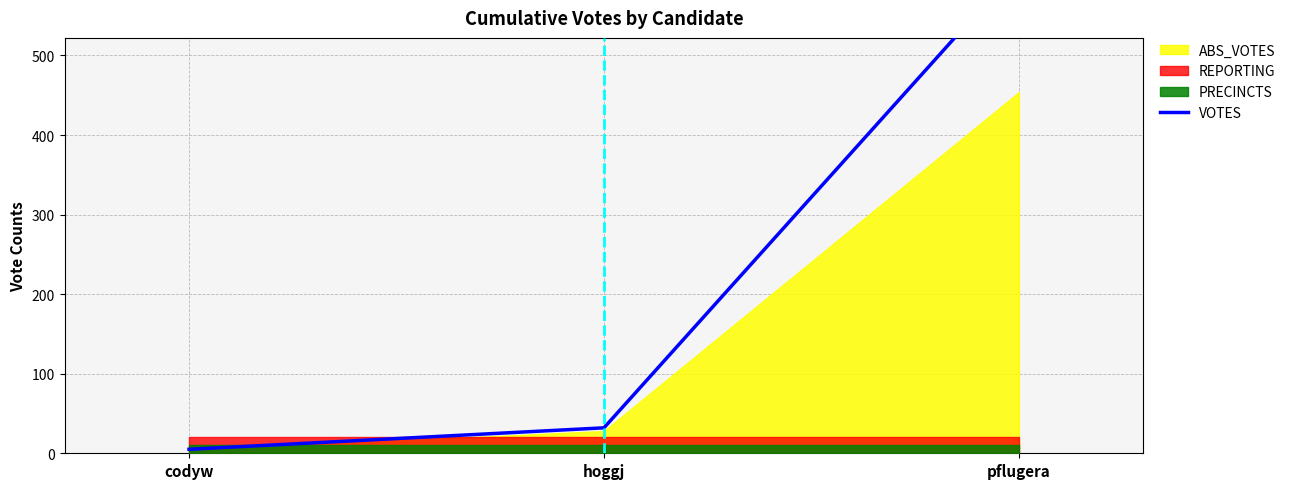

What is the label of the 1st point from the right?

pflugera